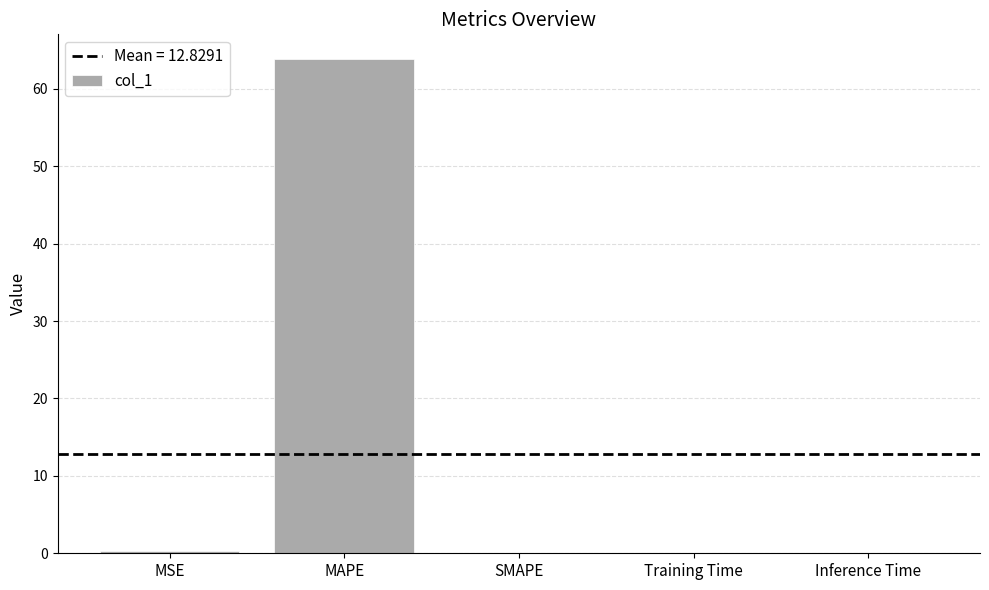

What is the maximum value shown in the chart?

63.8